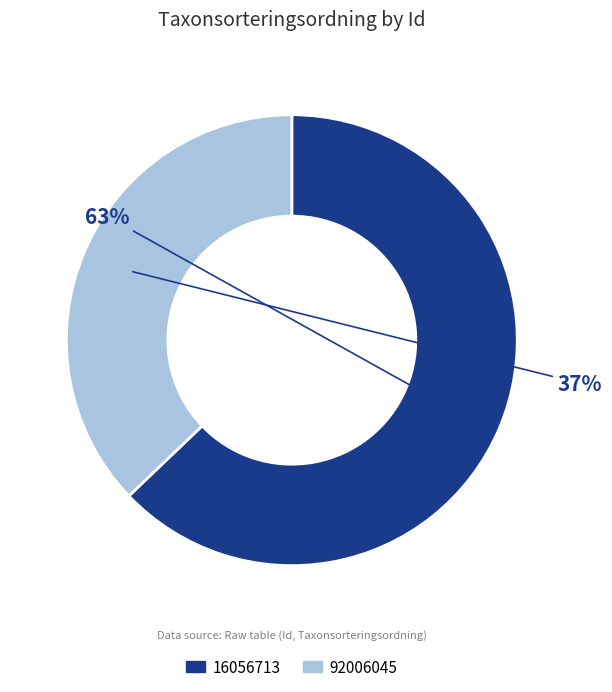

Count the number of slices in the pie.

2